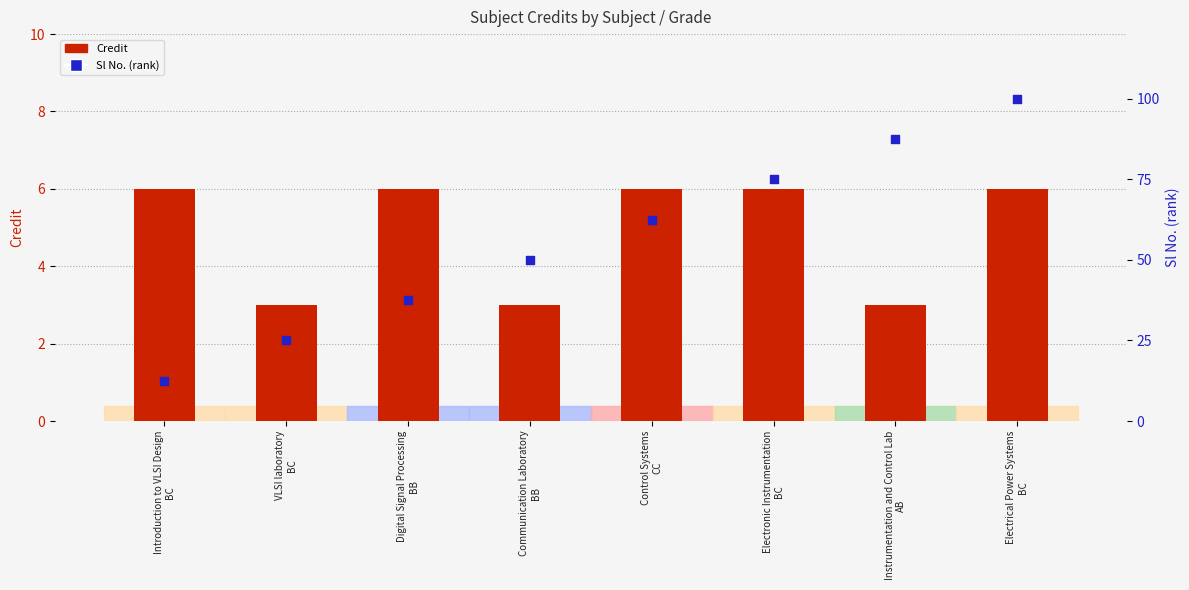

At which category is the sum across all series the highest?

Electrical Power Systems
BC